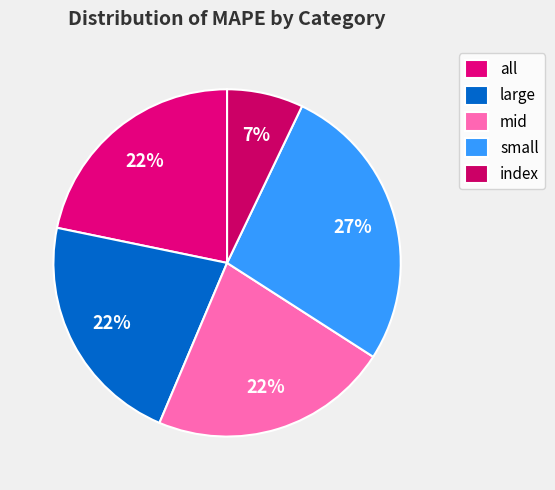

Rank the categories by value from lowest to highest.

index, all, large, mid, small